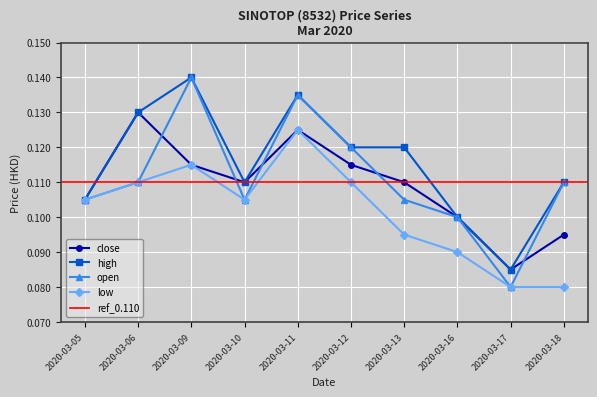

The value of close at 2020-03-18 is 0.2. True or false?

False